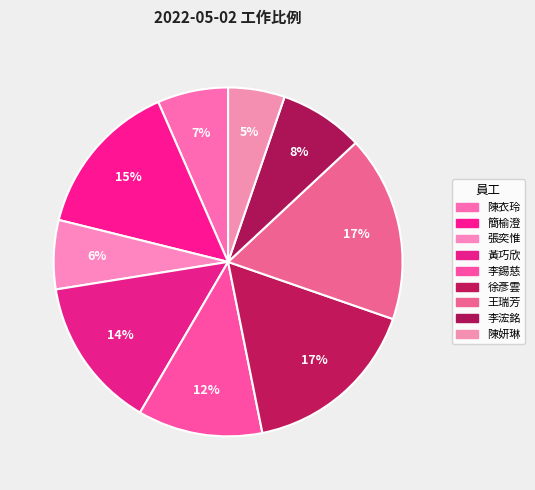

Does any single category account for the majority?

No